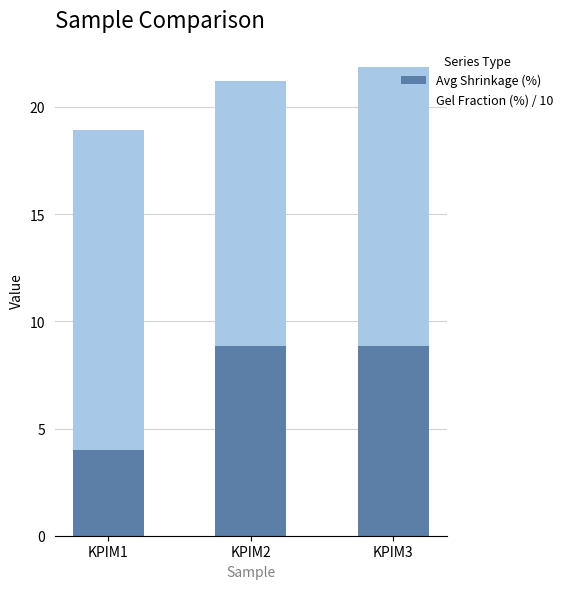

The value of Avg Shrinkage (%) at KPIM3 is 13.7. True or false?

False